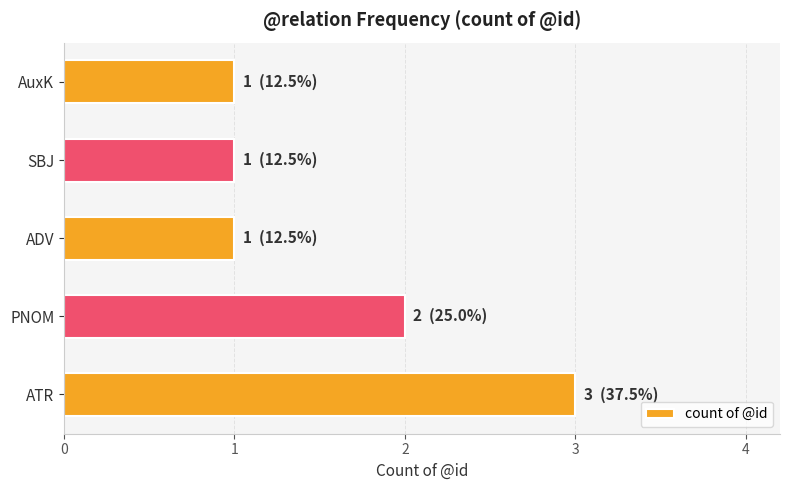

What is the maximum value shown in the chart?

3